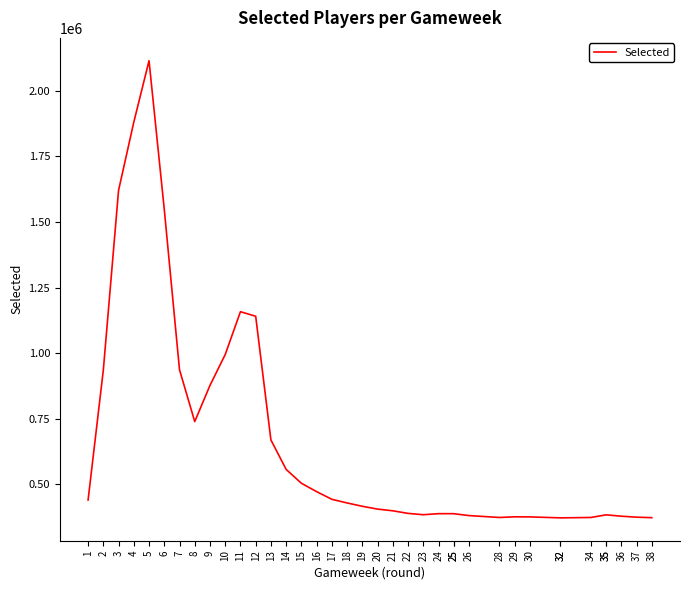

What is the difference between the maximum and second lowest values?

1742626